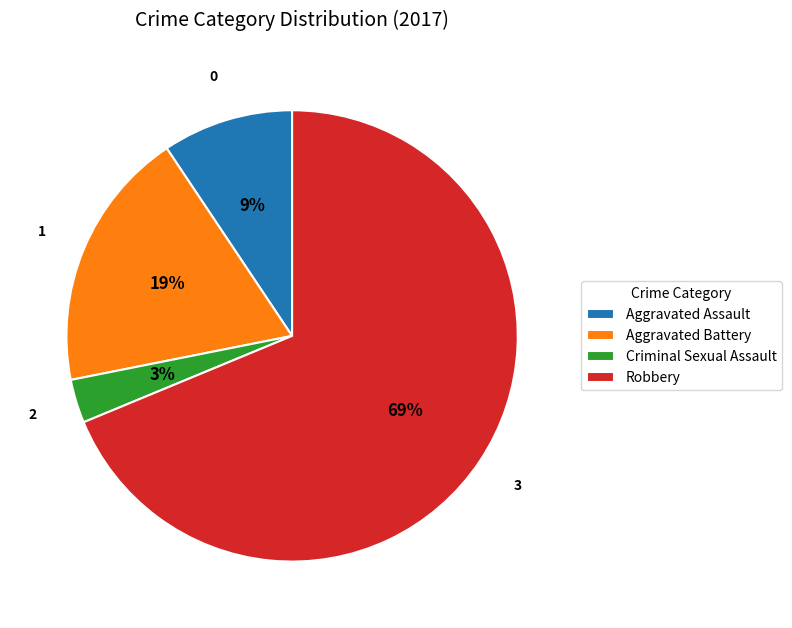

The Aggravated Assault slice represents 23% of the pie. True or false?

False